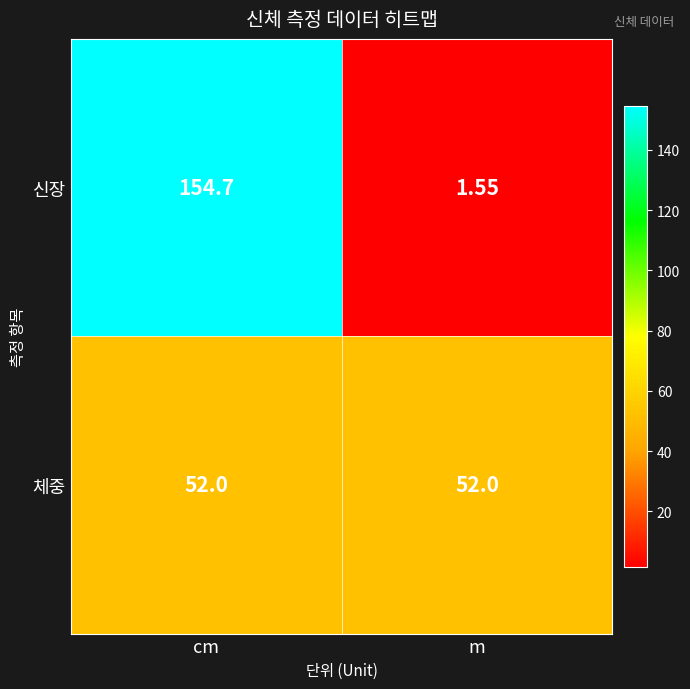

Which series has the largest total across all categories?

신장